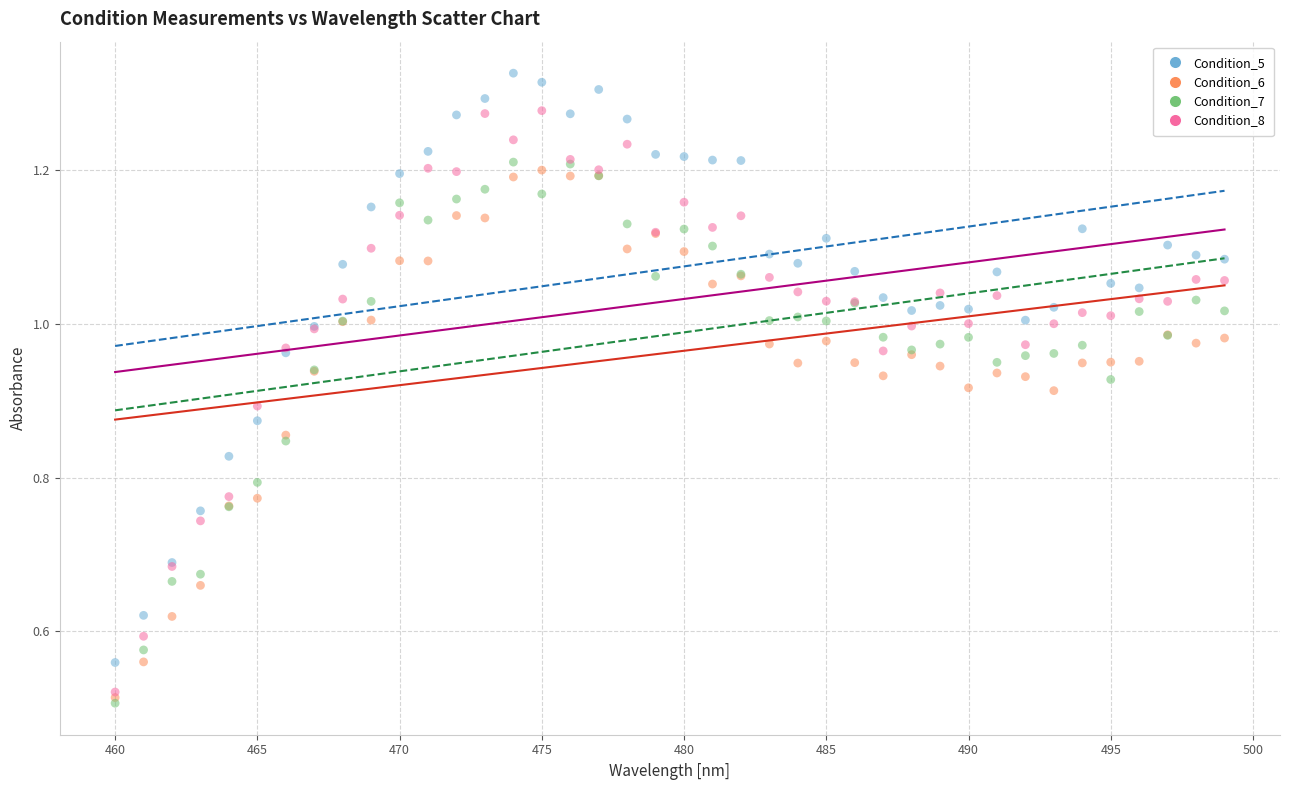

What are all the series names shown in the legend?

Condition_5, Condition_6, Condition_7, Condition_8